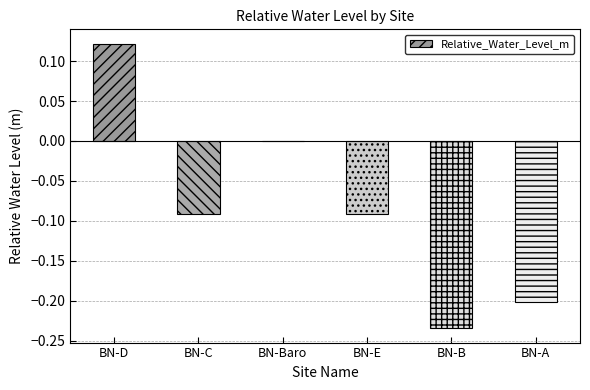

True or false: the data shows 0.0 at BN-D.

False